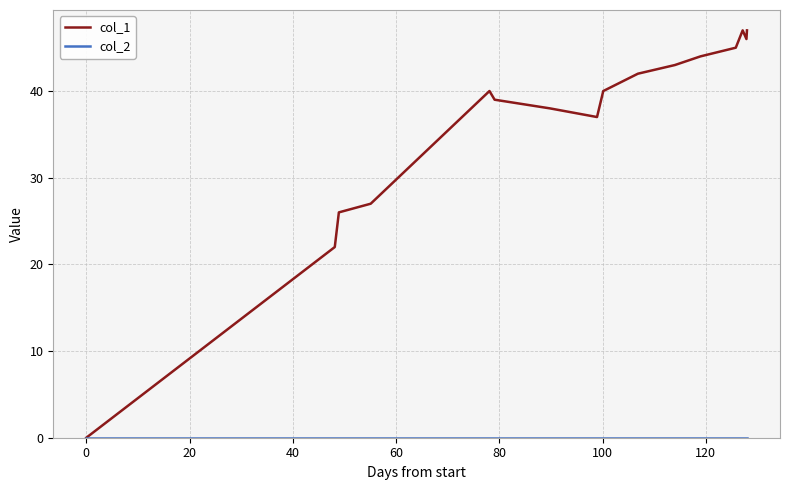

Which series has the widest spread of values?

col_1